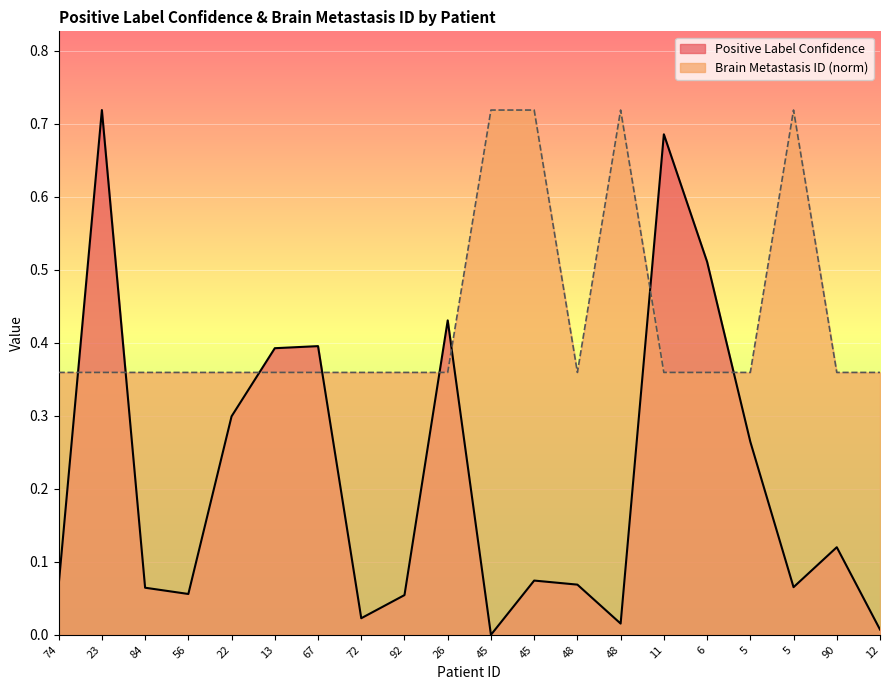

How many intersections are there between Brain Metastasis ID and Positive Label Confidence?

8